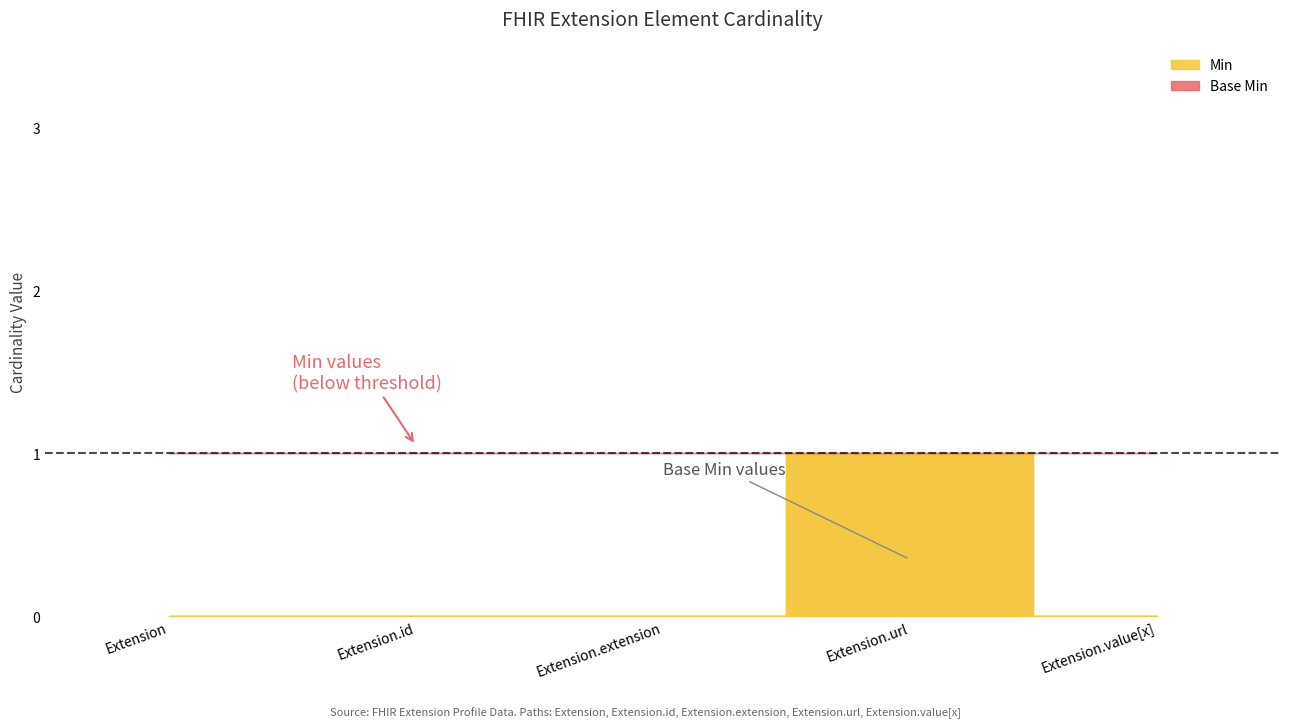

What is the label of the 2nd point from the right?

Extension.url